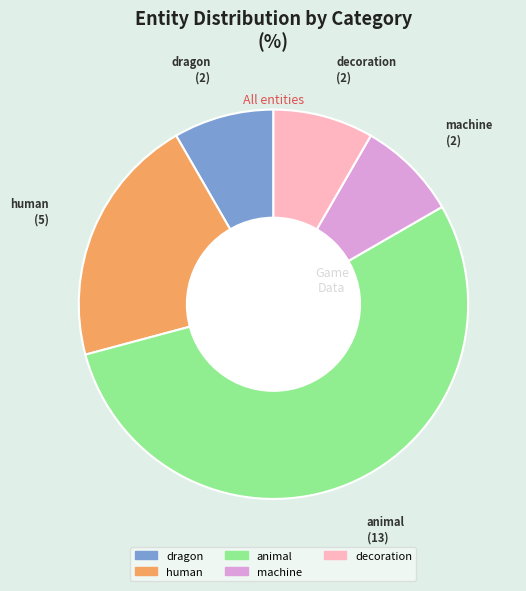

Is there a majority slice in this chart?

Yes